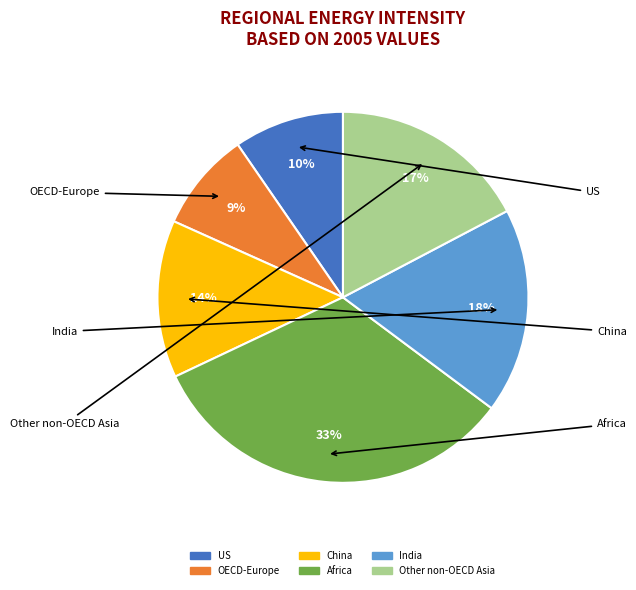

To the nearest percent, what is the difference between the largest and smallest slice percentages?

24%